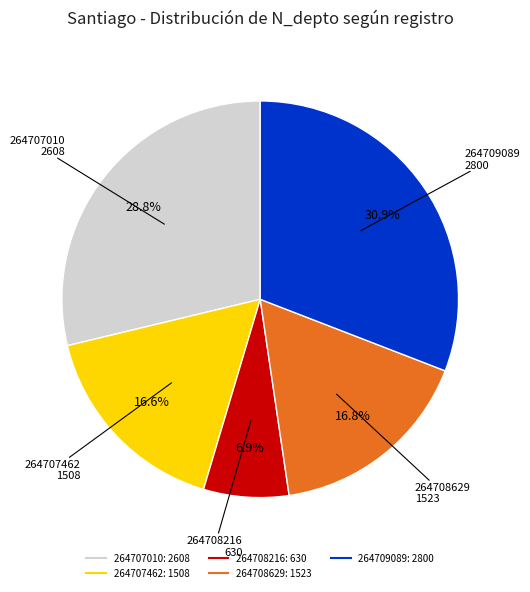

To the nearest percent, what percentage of the pie is 264707462?

17%